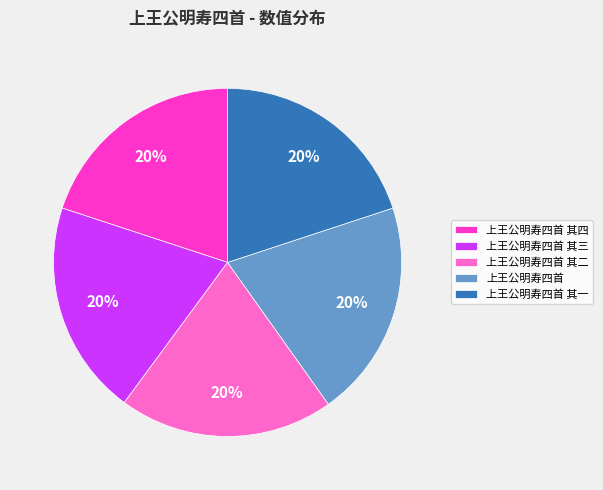

Is there a majority slice in this chart?

No